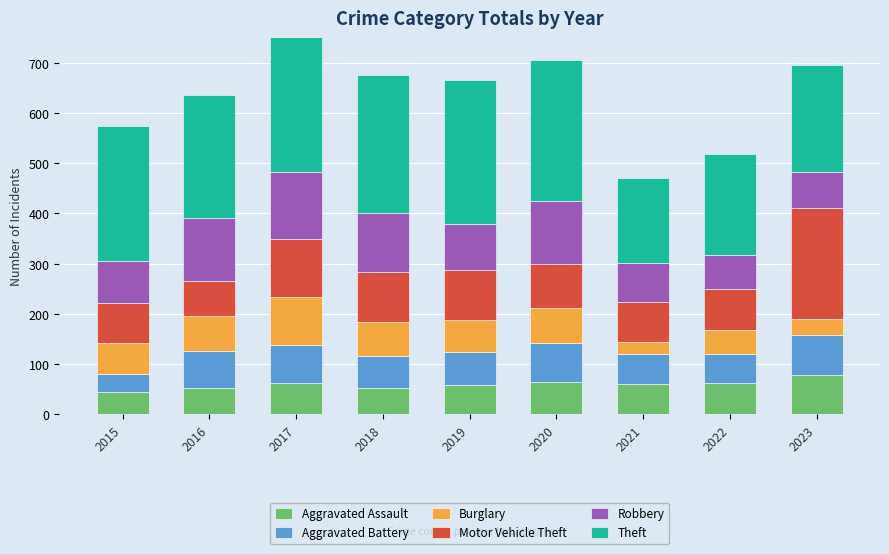

Rank the categories by Aggravated Battery value from highest to lowest.

2023, 2020, 2016, 2017, 2019, 2018, 2021, 2022, 2015